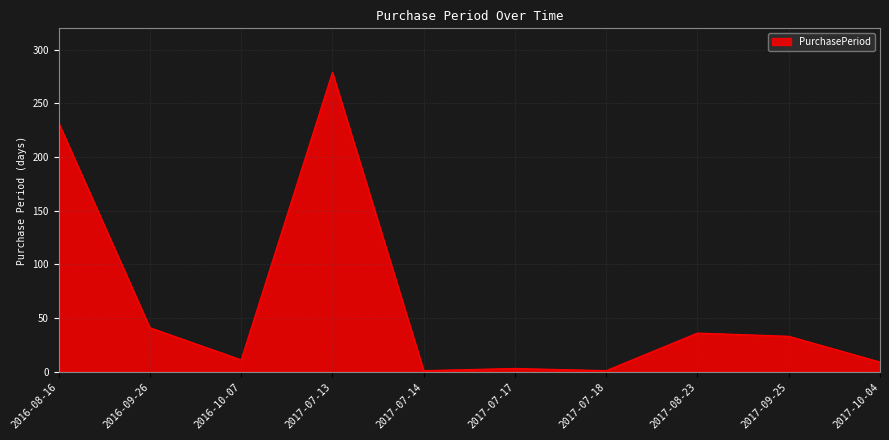

Is it true that the value at 2016-09-26 is 41?

True